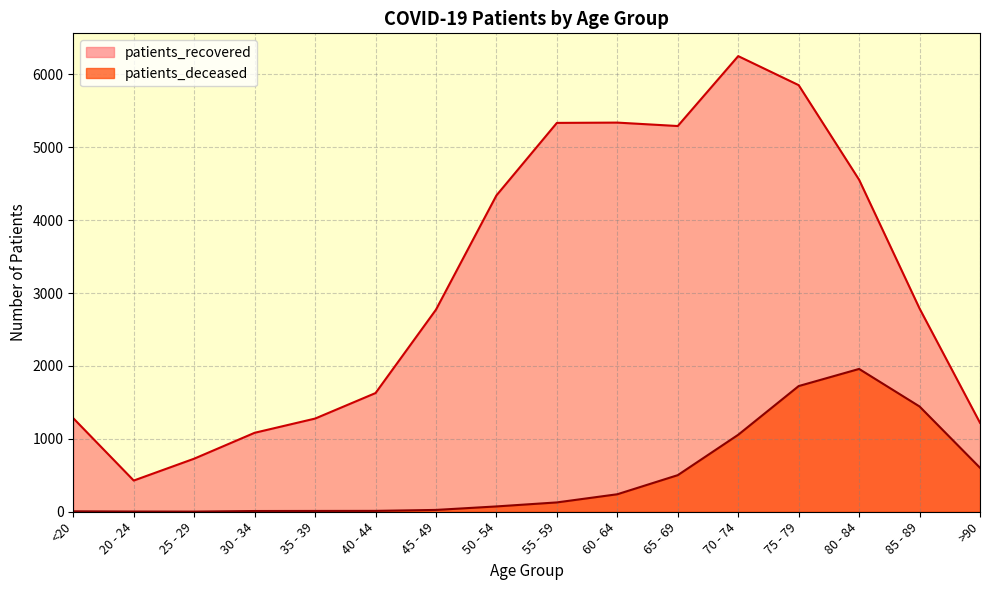

What position from the right is >90?

1